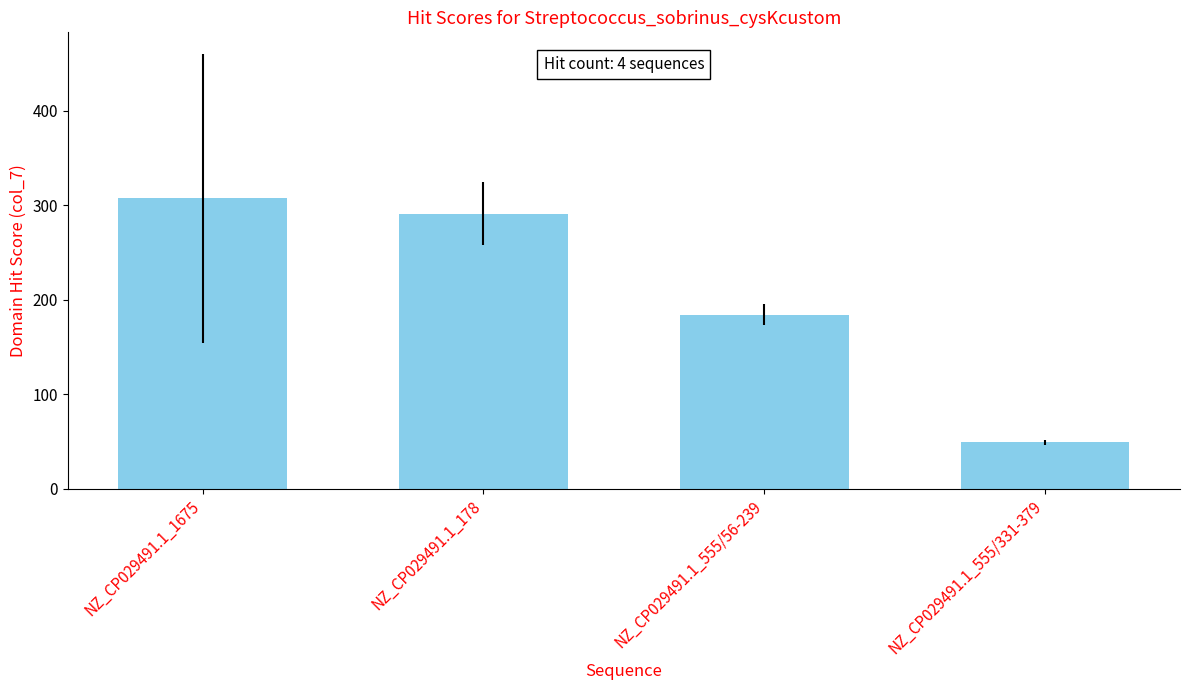

The value at NZ_CP029491.1_1675 is 307. True or false?

True